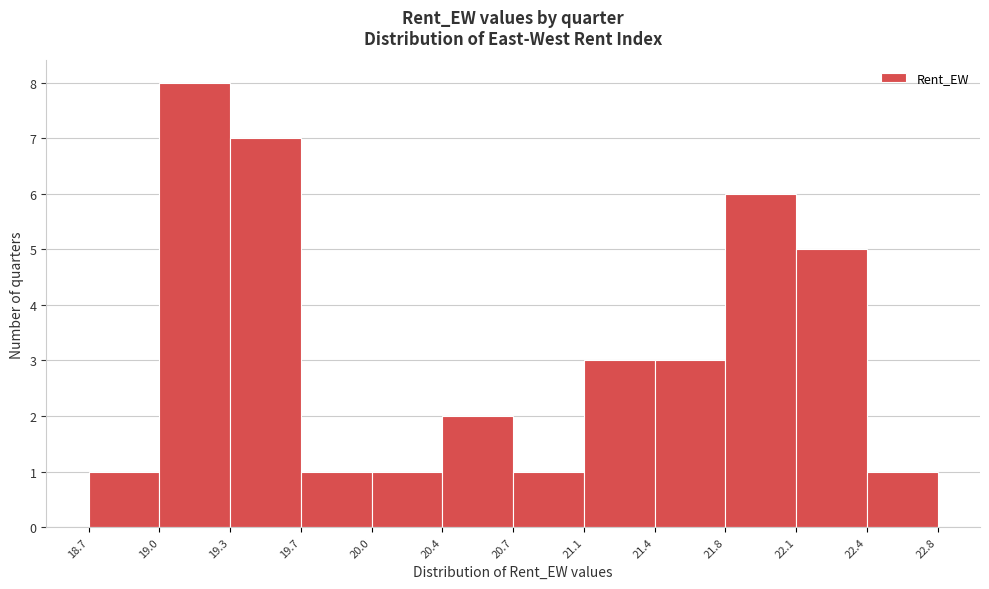

Reading right to left, extract all data points from this chart.

1	5	6	3	3	1	2	1	1	7	8	1